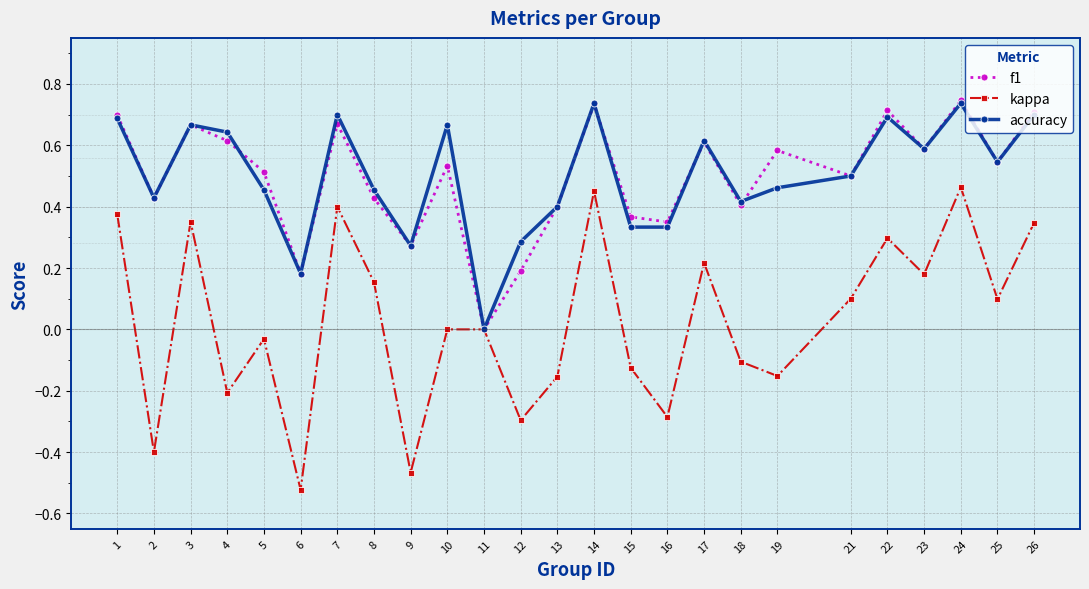

Is the value of f1 at 4 greater than the value of accuracy at 1?

No